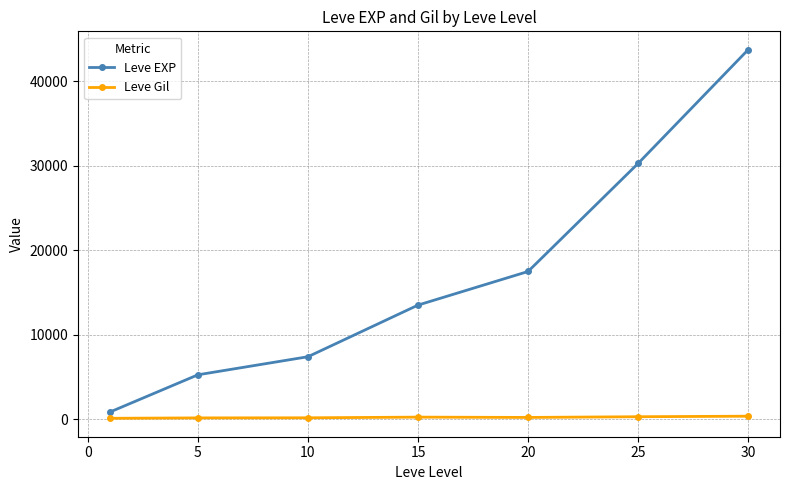

True or false: Leve EXP has more than 1 interior local peaks.

False